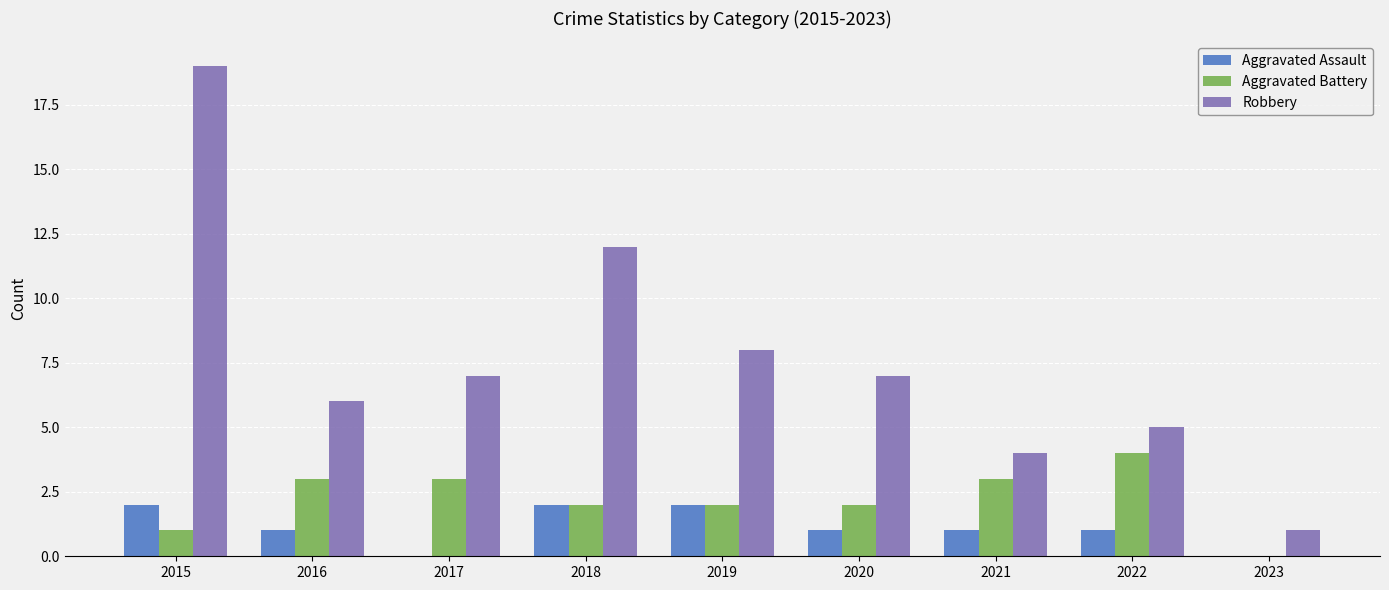

What is the sum of the Aggravated Assault values at 2018 and 2015?

4